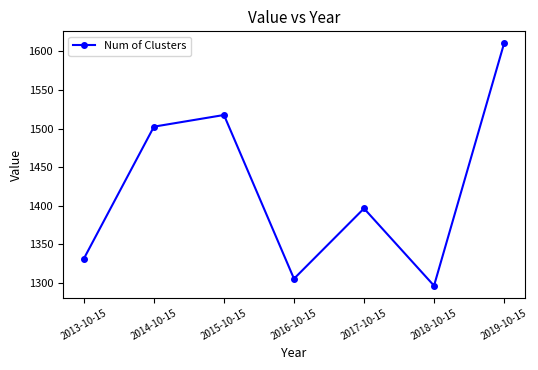

At which category does the chart reach its minimum across all series?

2018-10-15